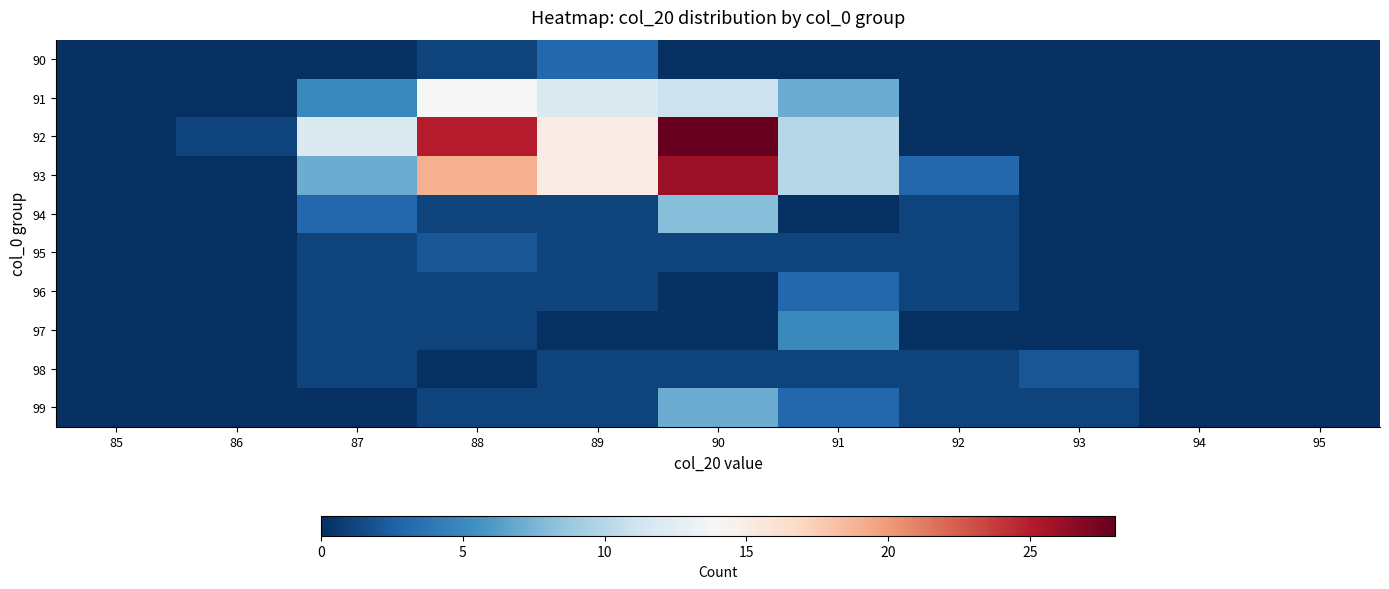

At 89, list the series in order from largest to smallest.

92, 93, 91, 90, 94, 95, 96, 98, 99, 97